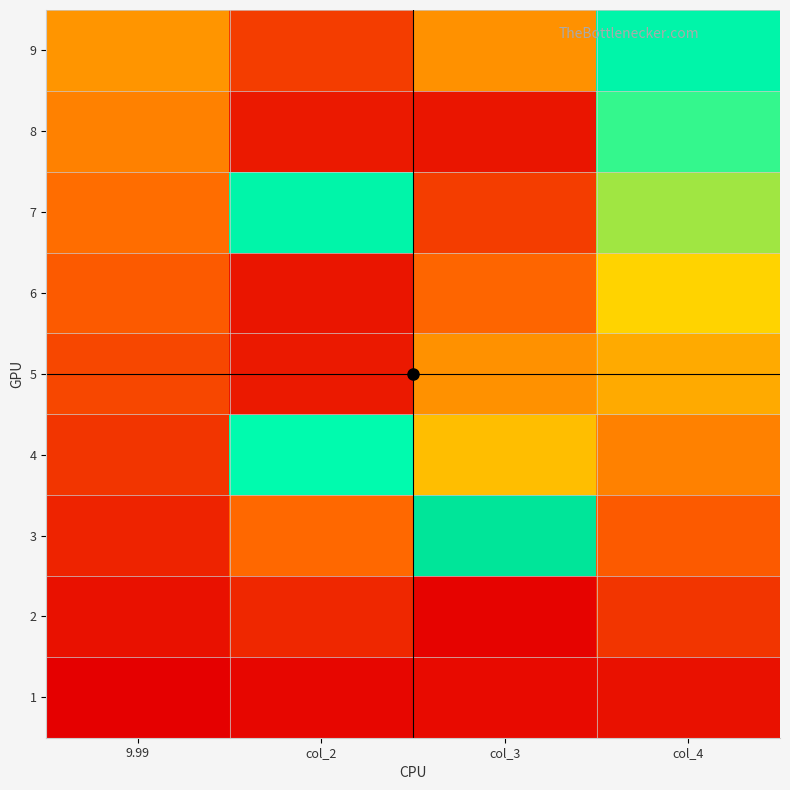

Which category has the highest value across all series?

col_3